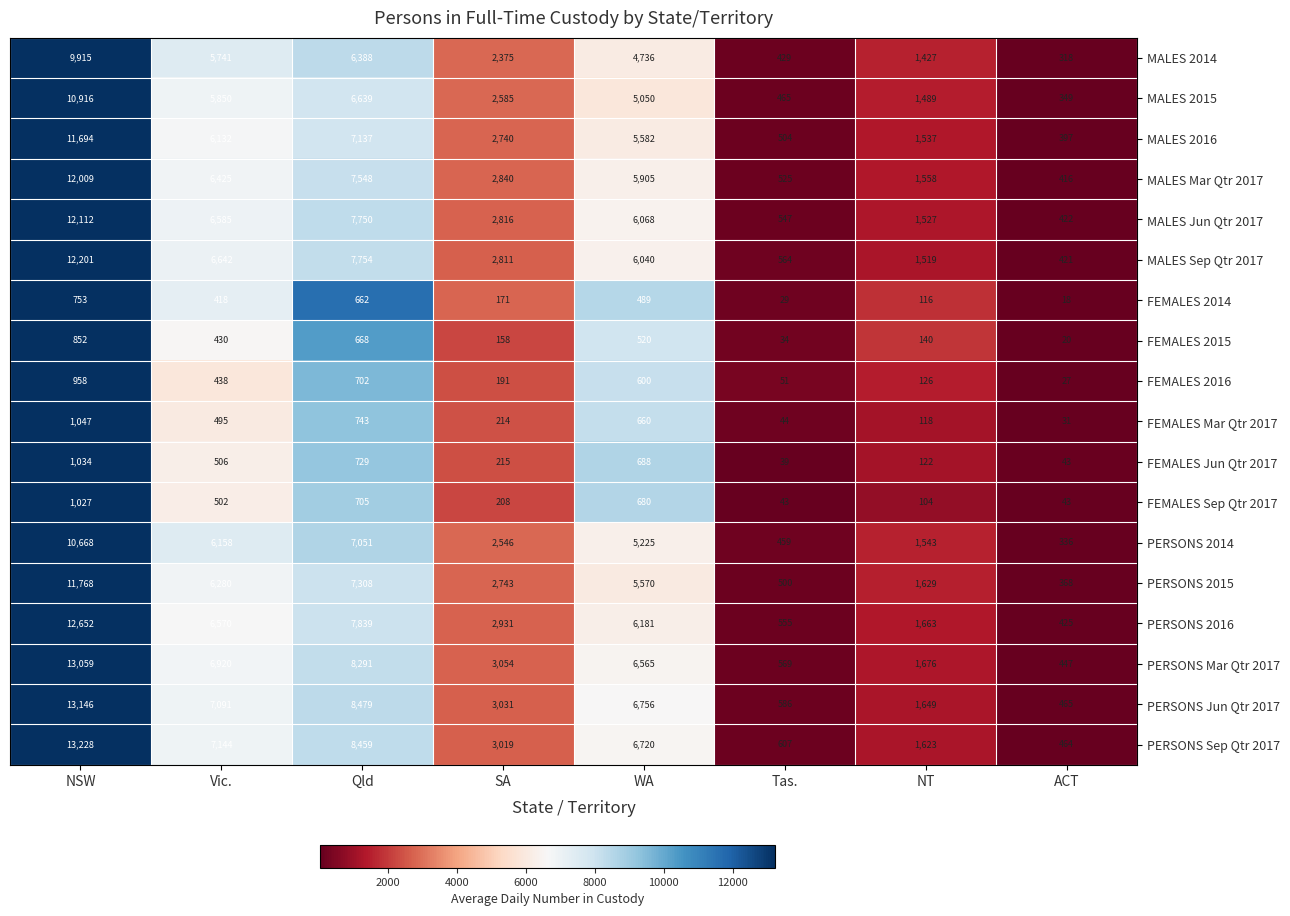

Is it true that FEMALES Sep Qtr 2017 equals 582 at NSW?

False